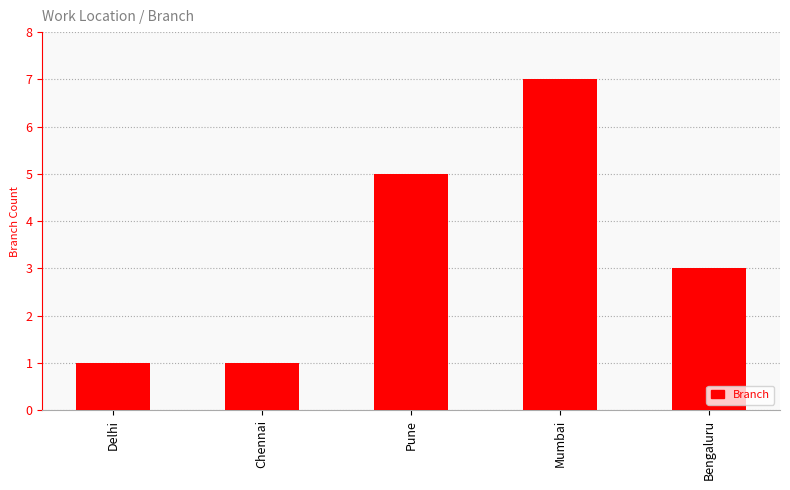

Which label corresponds to the largest value in the chart?

Mumbai